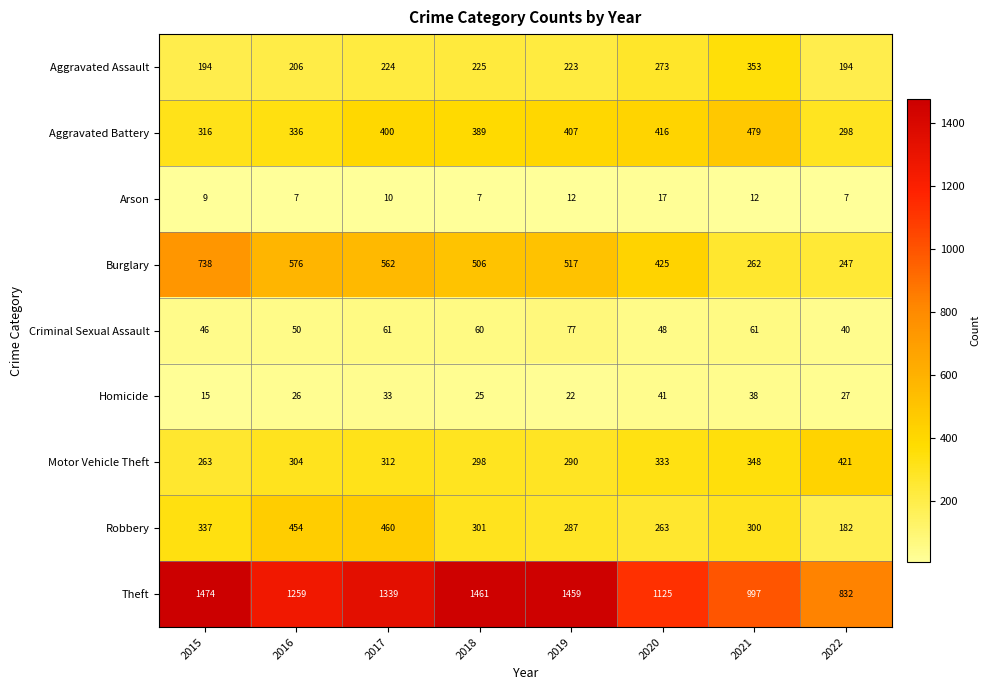

What is the average value of the Theft series?

1243